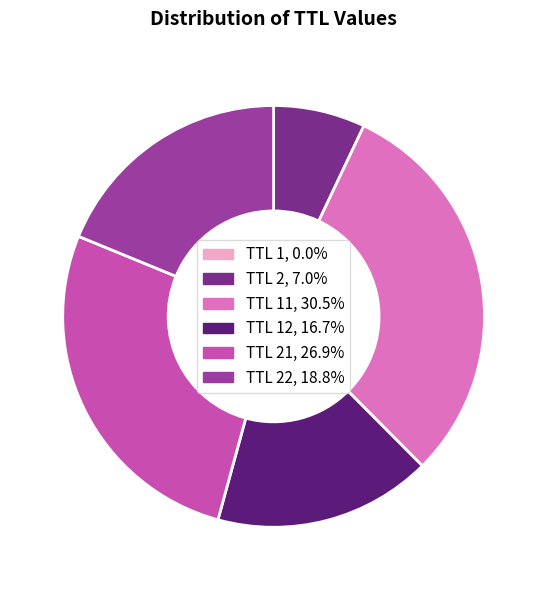

Is there any slice that represents more than half of the pie?

No